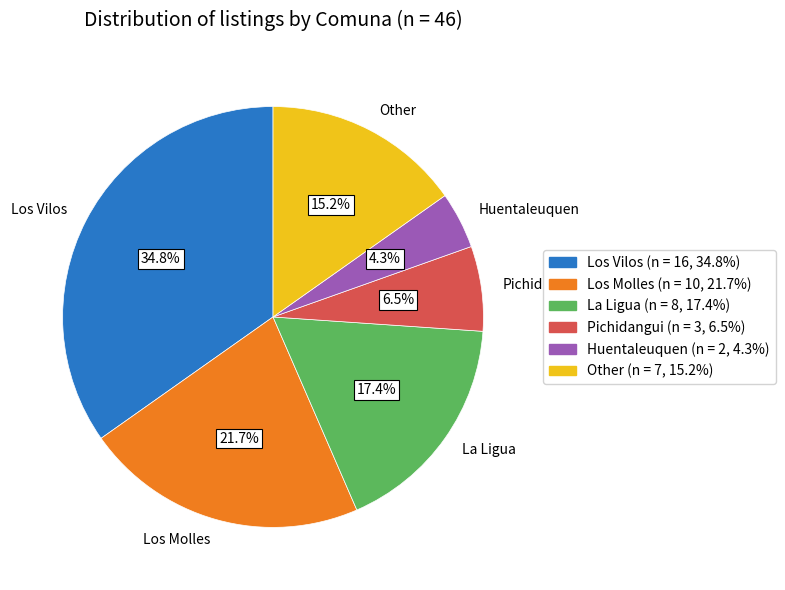

To the nearest percent, what portion does La Ligua represent?

17%